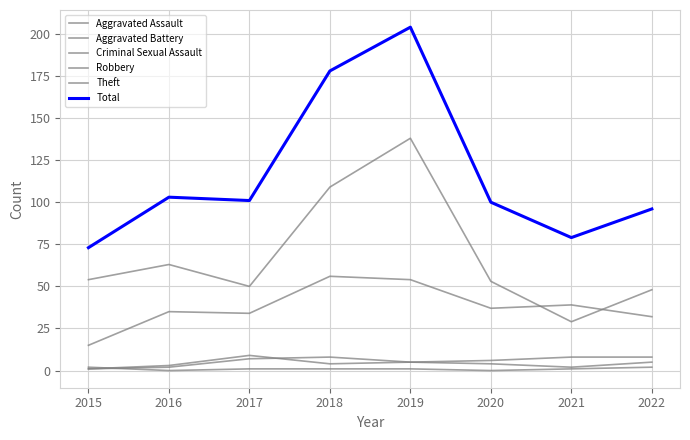

At which category does Aggravated Assault reach its first local peak?

2018